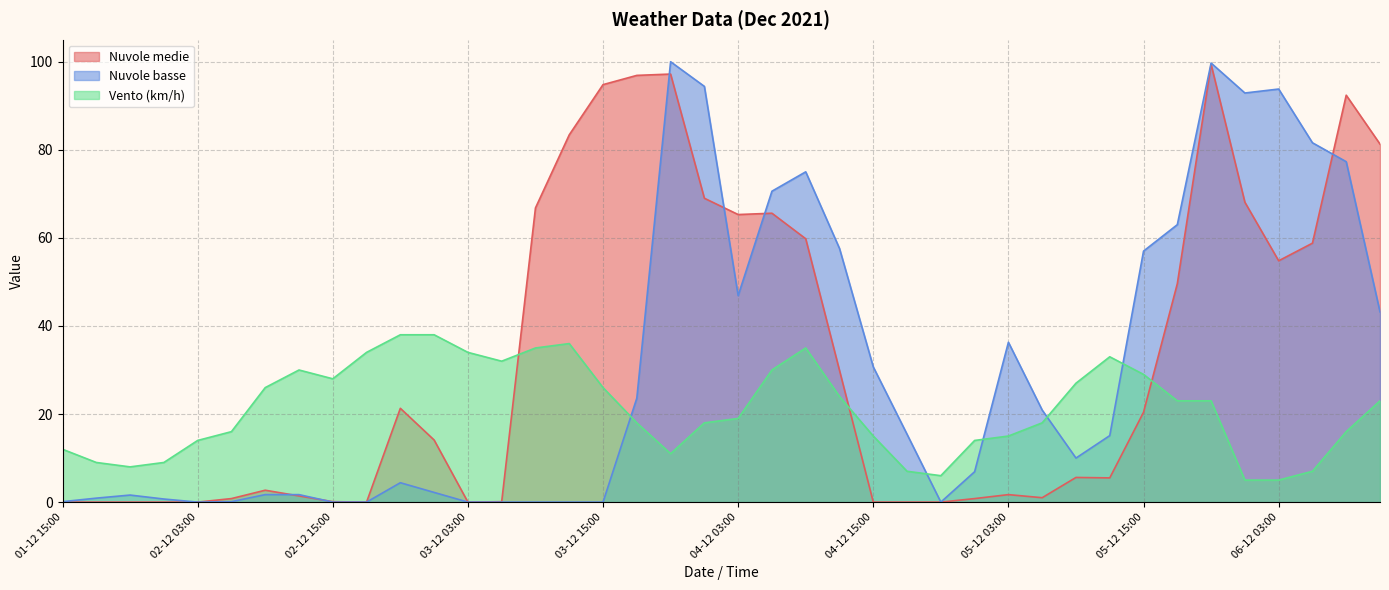

Which series has the largest range (max minus min)?

Nuvole basse